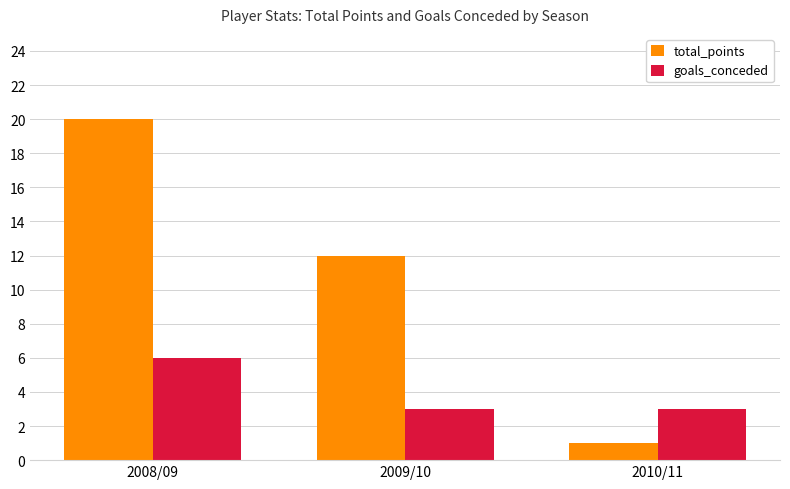

What is the average value of the goals_conceded series?

4